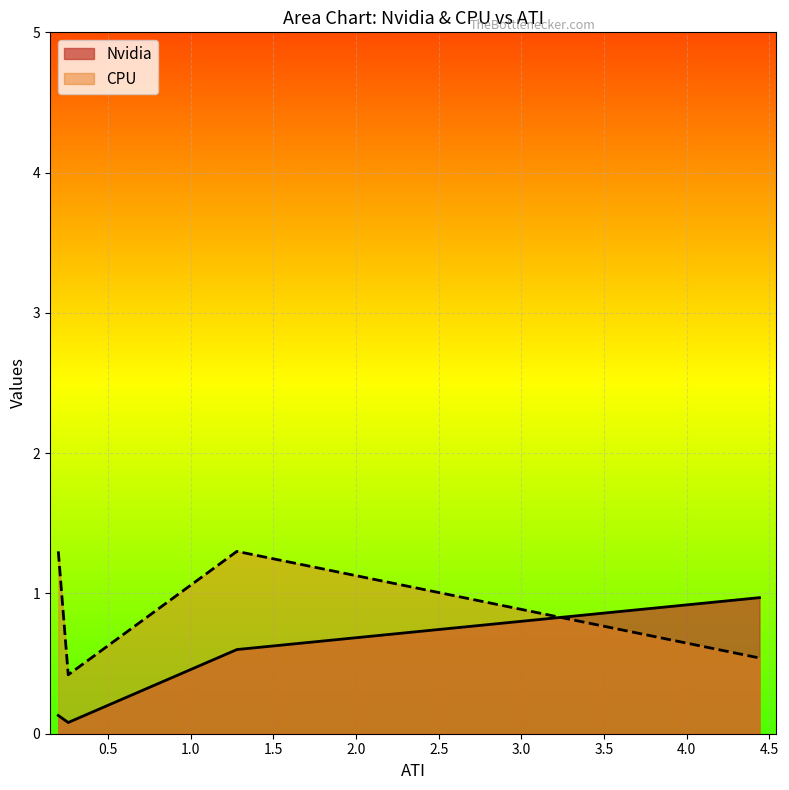

After their last crossing, which series has the higher values: Nvidia or CPU?

Nvidia